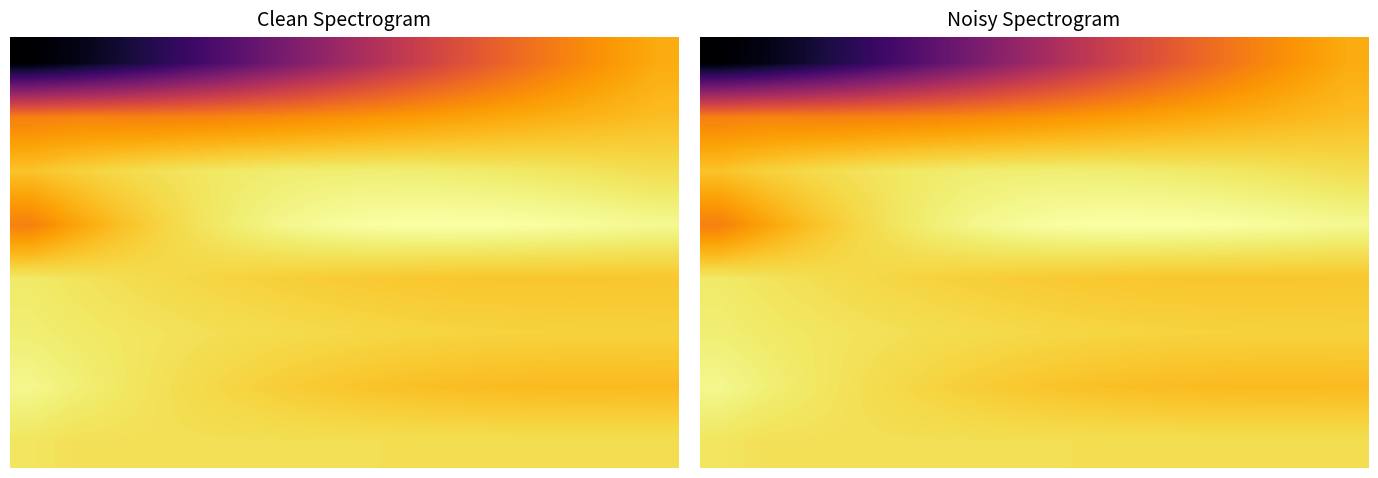

What is the minimum value shown in the chart?

-5.5